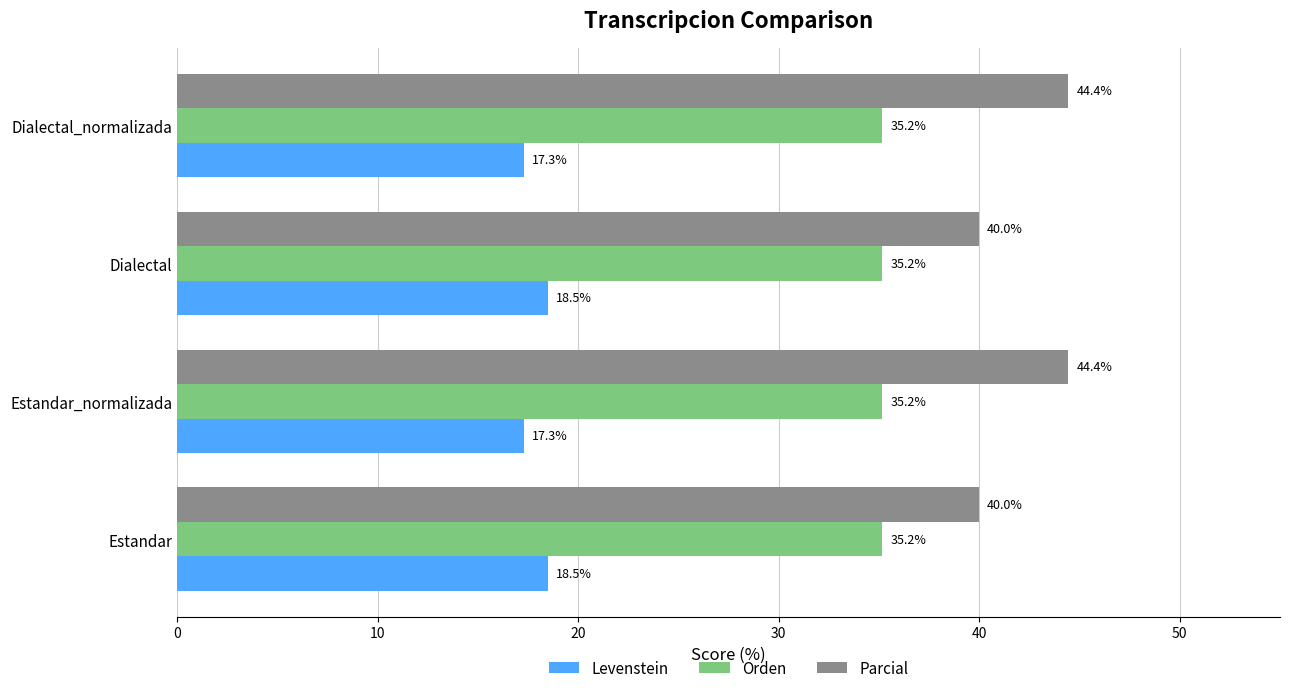

True or false: Parcial has a value of 60.9 at Estandar_normalizada.

False